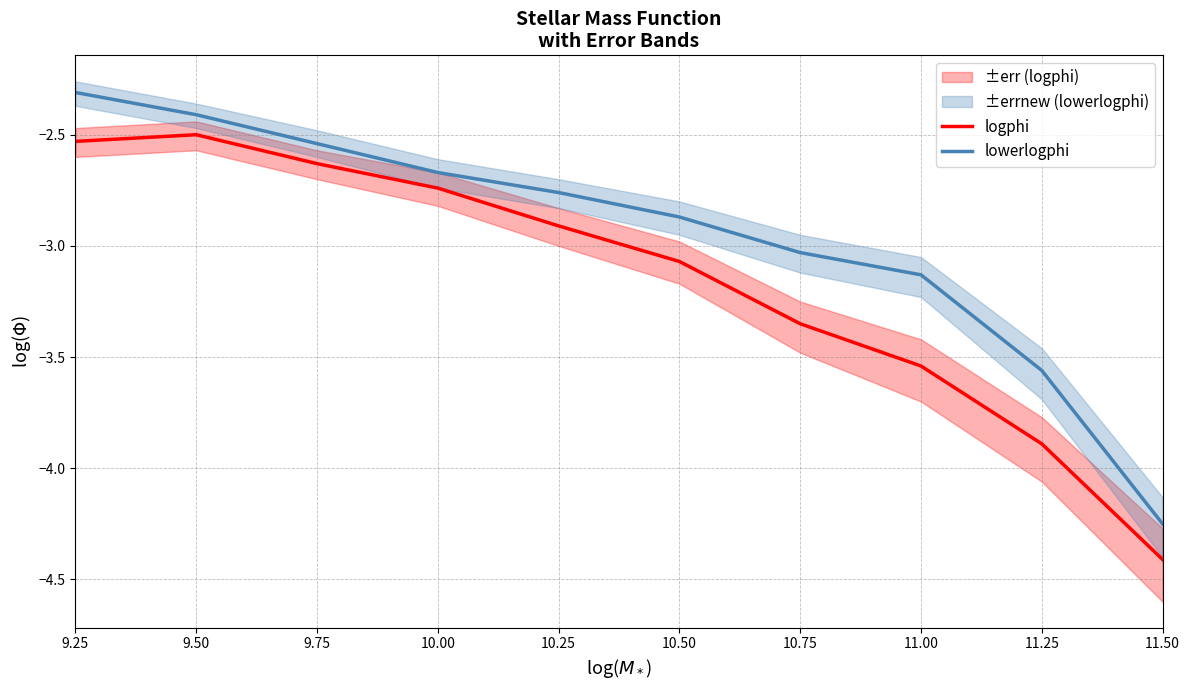

What are all the series names shown in the legend?

logphi, lowerlogphi